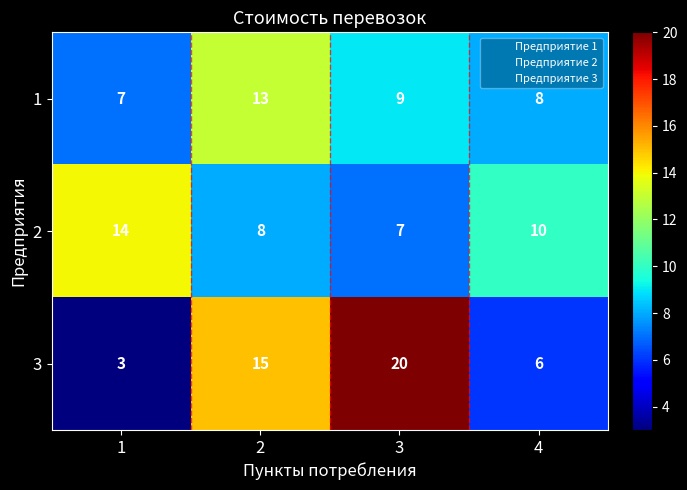

Which series has the largest range (max minus min)?

3